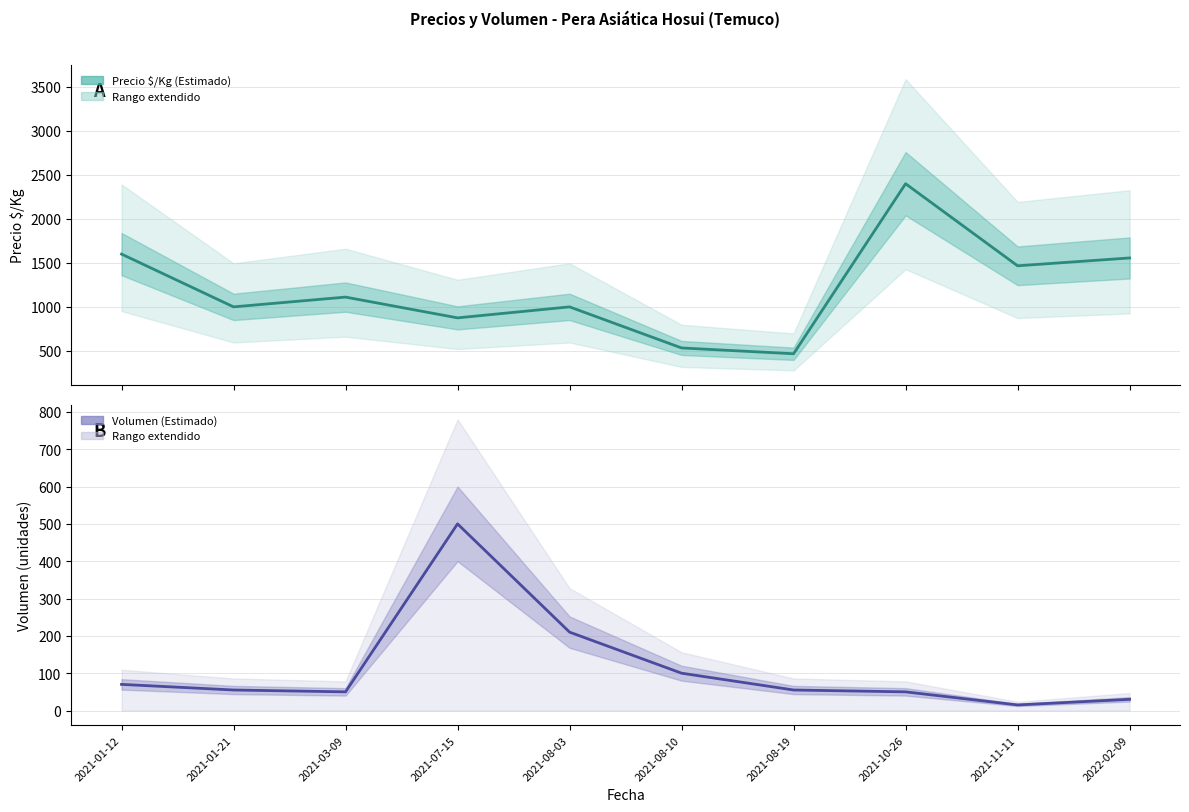

Does the chart display data point markers on the line(s)?

No